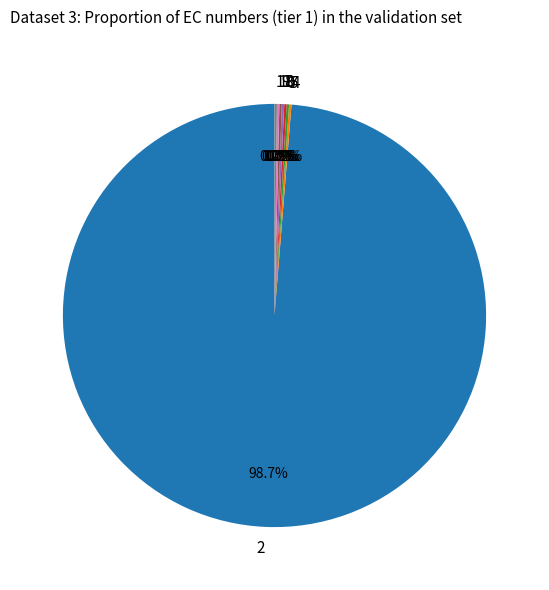

What is the majority slice?

2